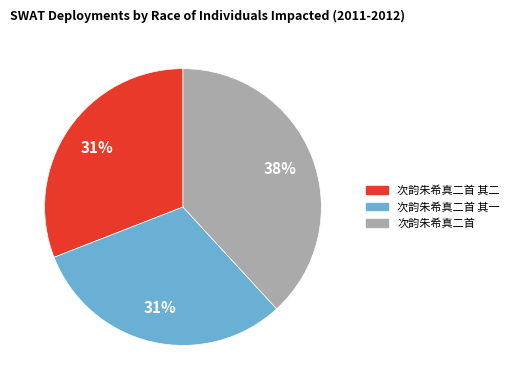

Is there a majority slice in this chart?

No